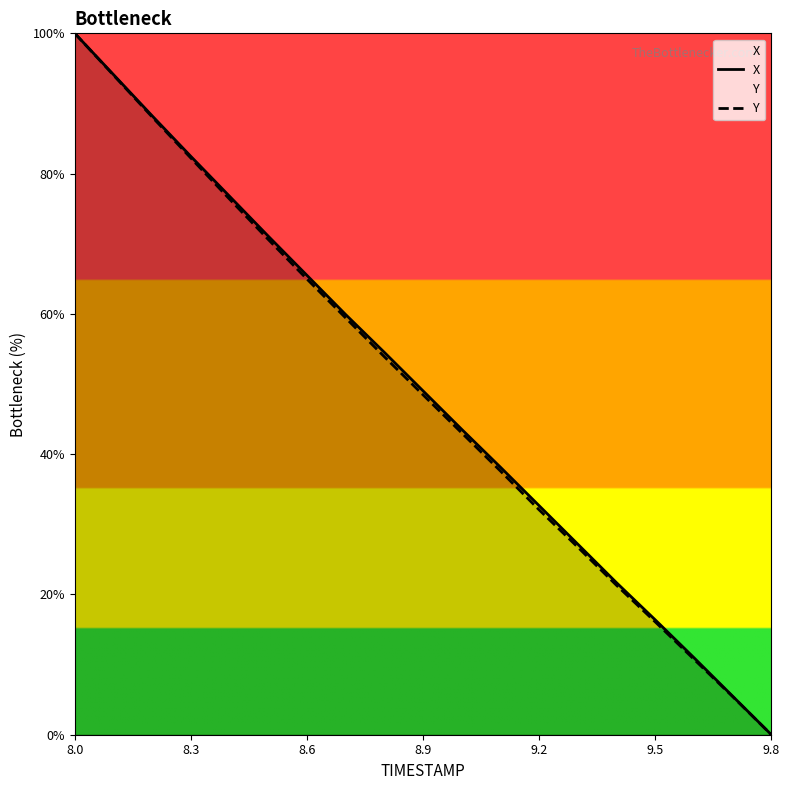

The Y series shows 21.4 at 9.2. True or false?

False